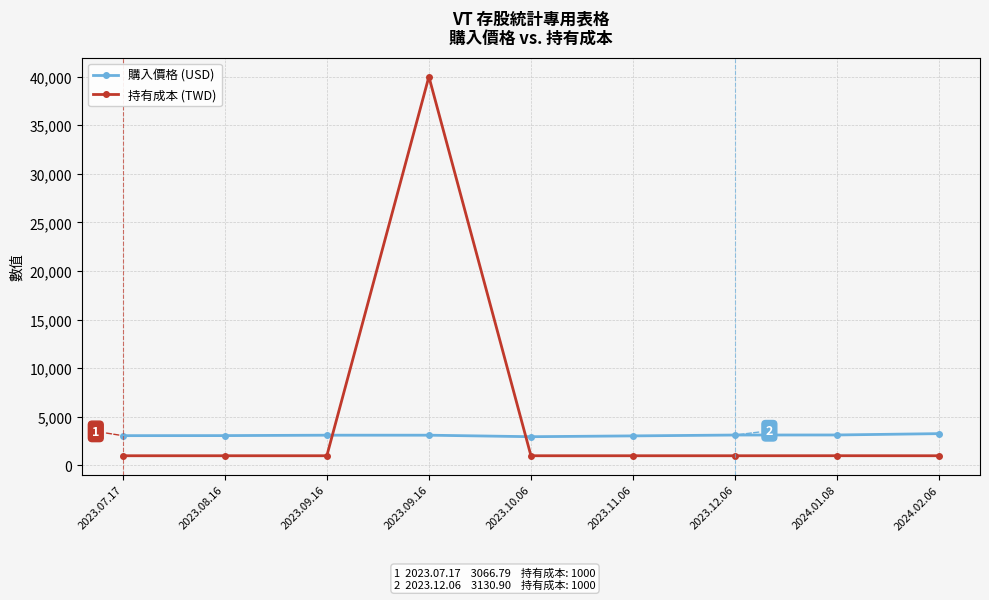

What is the maximum value shown in the chart?

40004.0